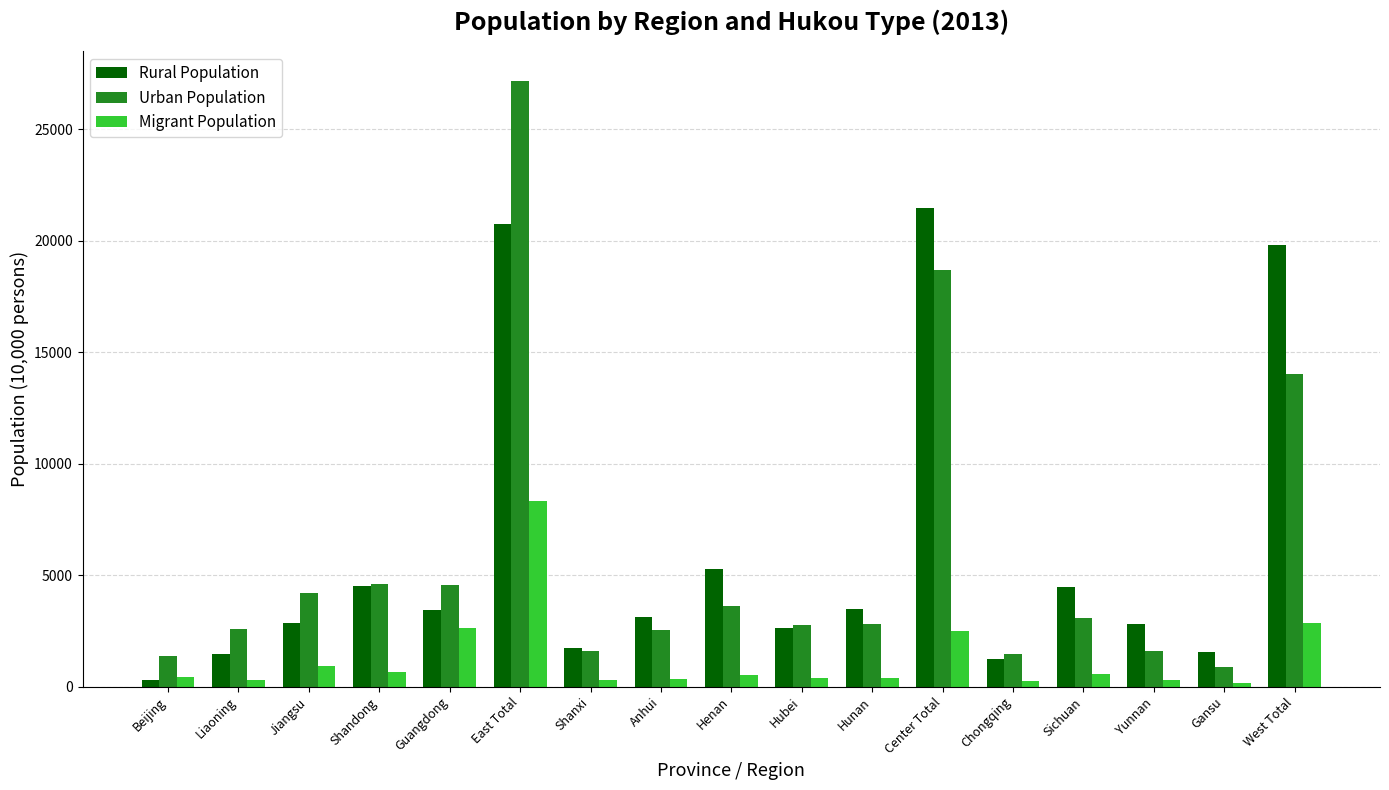

What is the total value across all series at Liaoning?

4390.0